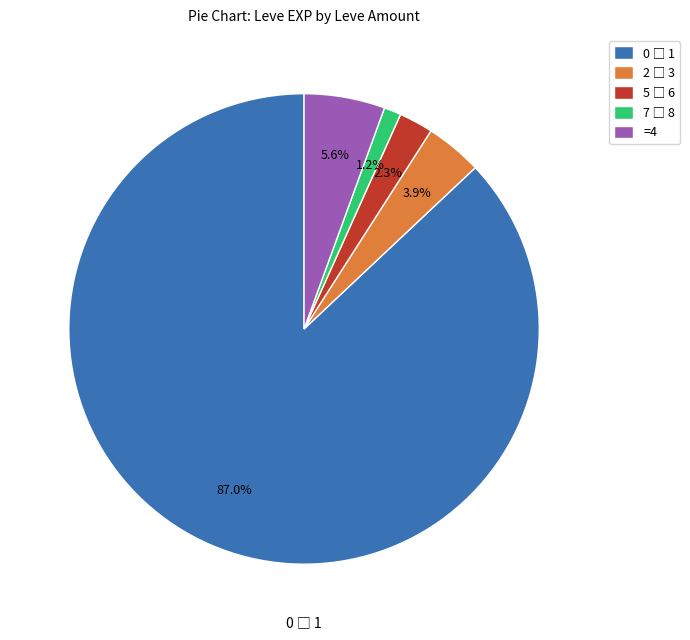

Is there a majority slice in this chart?

Yes